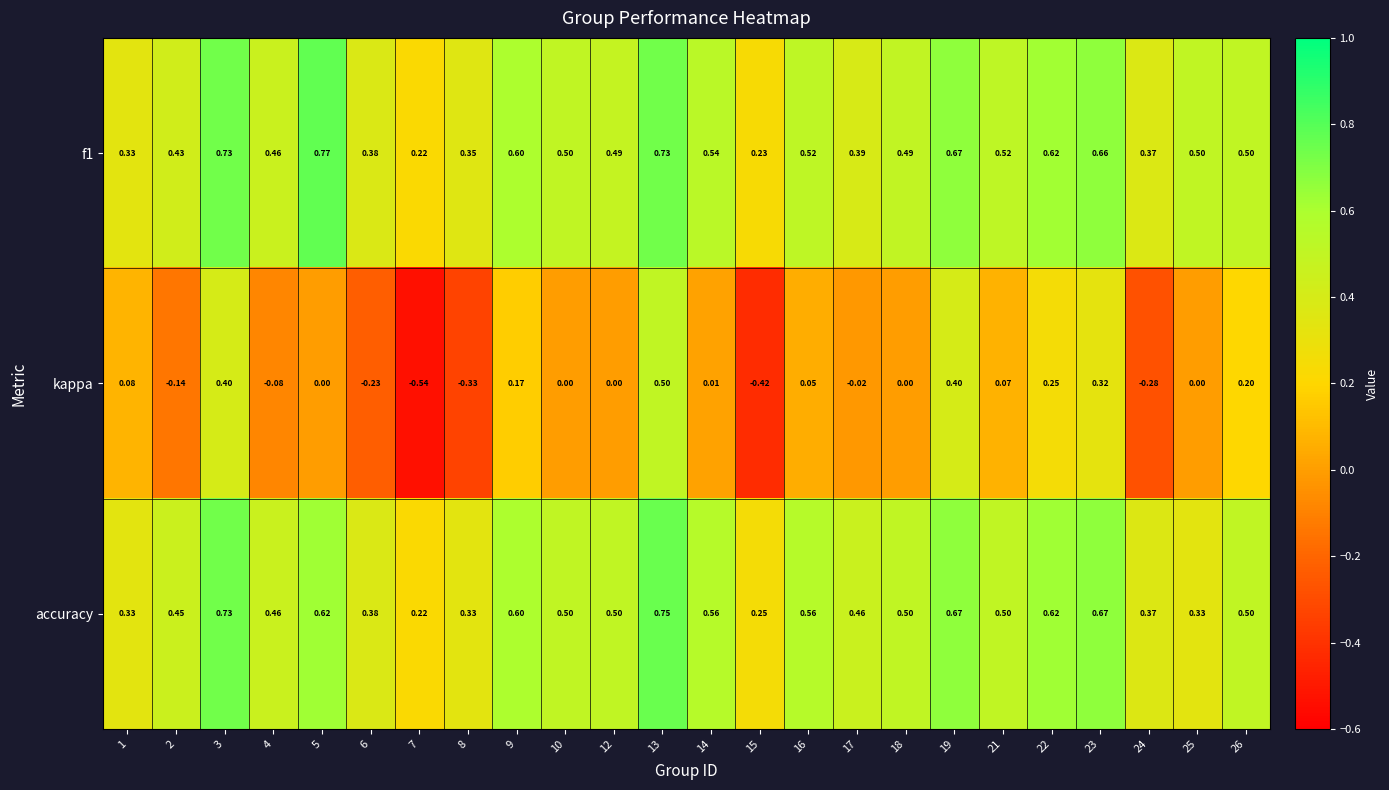

Which series changed the most between 3 and 13?

kappa